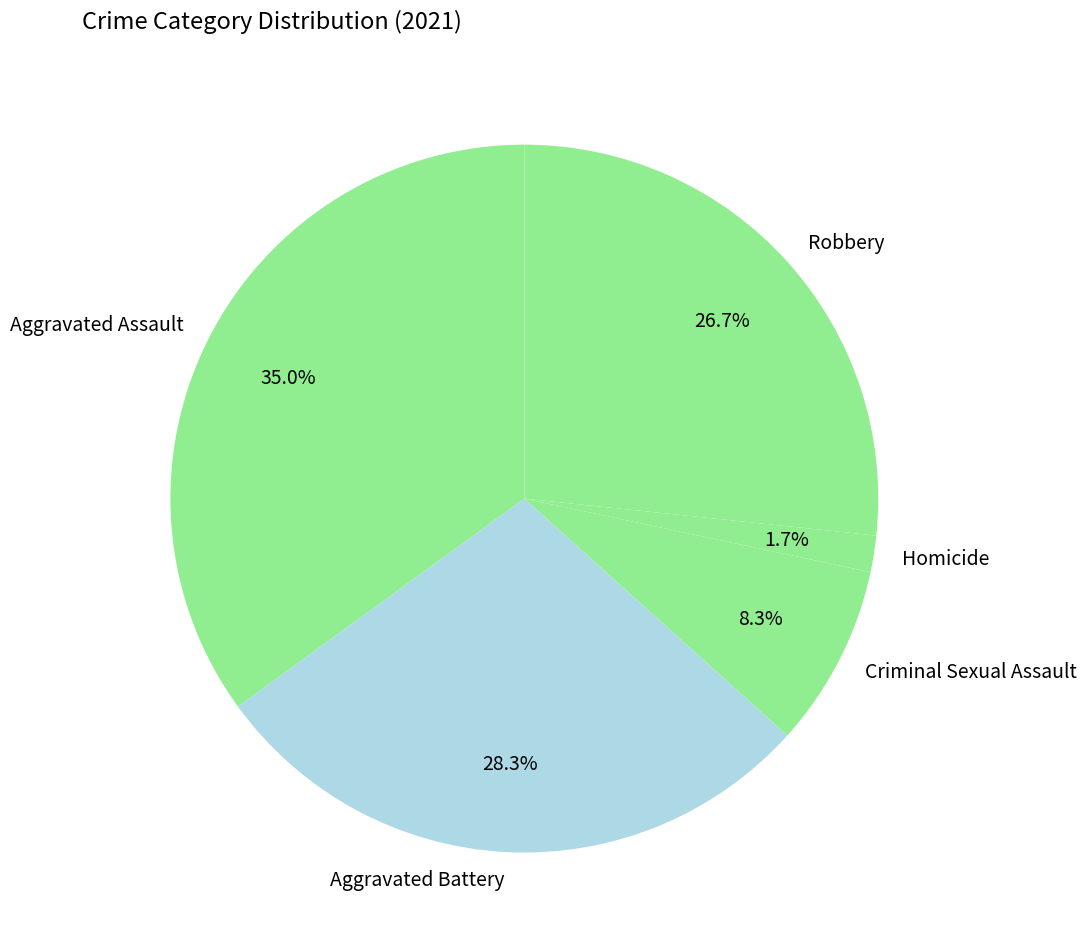

Is there a majority slice in this chart?

No